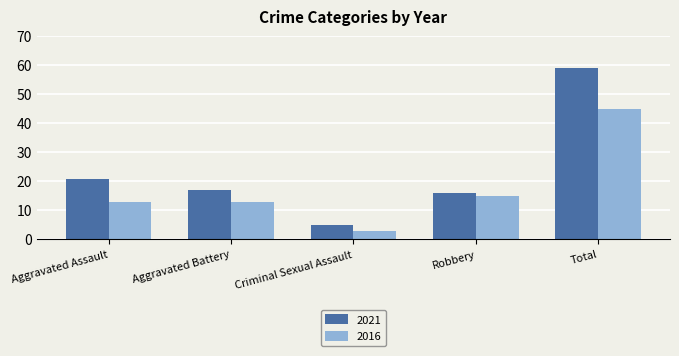

Rank the series by their maximum value, from lowest to highest.

2016, 2021